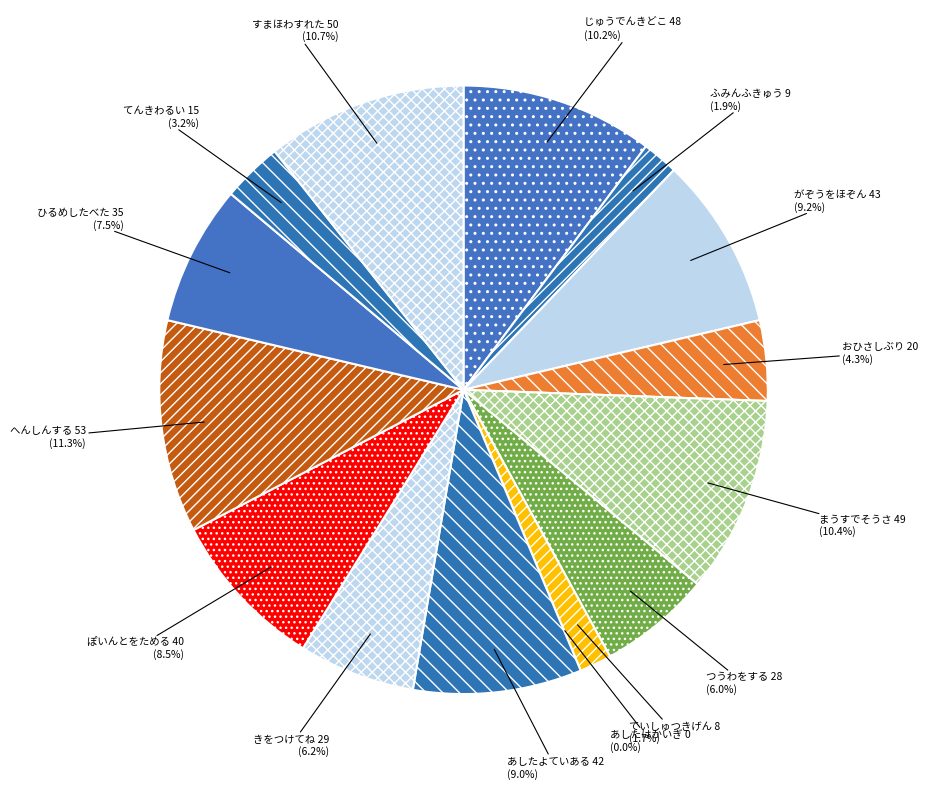

To the nearest percent, what is the difference between the ていしゅつきげん and ひるめしたべた slice percentages?

6%